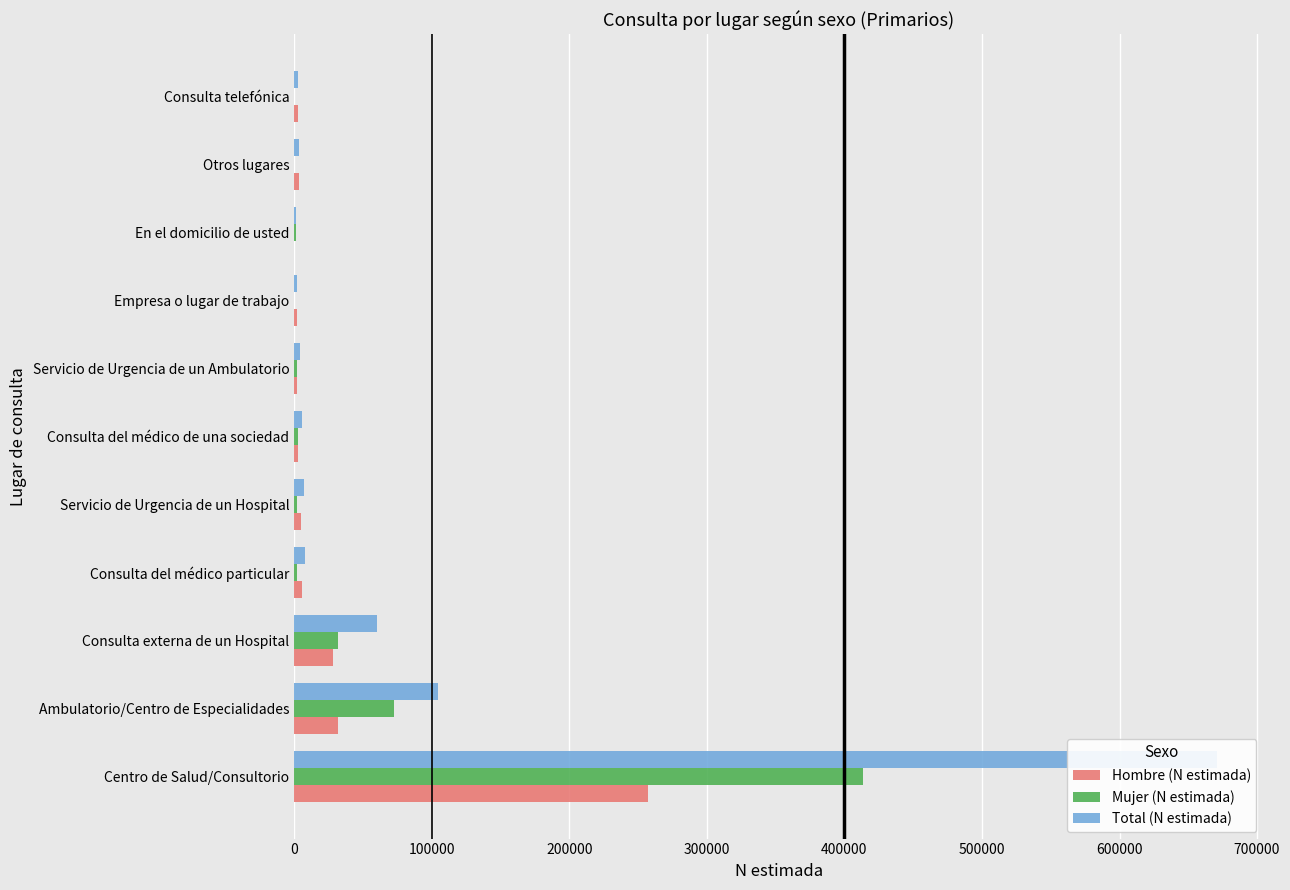

The value of Total (N estimada) at Servicio de Urgencia de un Hospital is 10395. True or false?

False